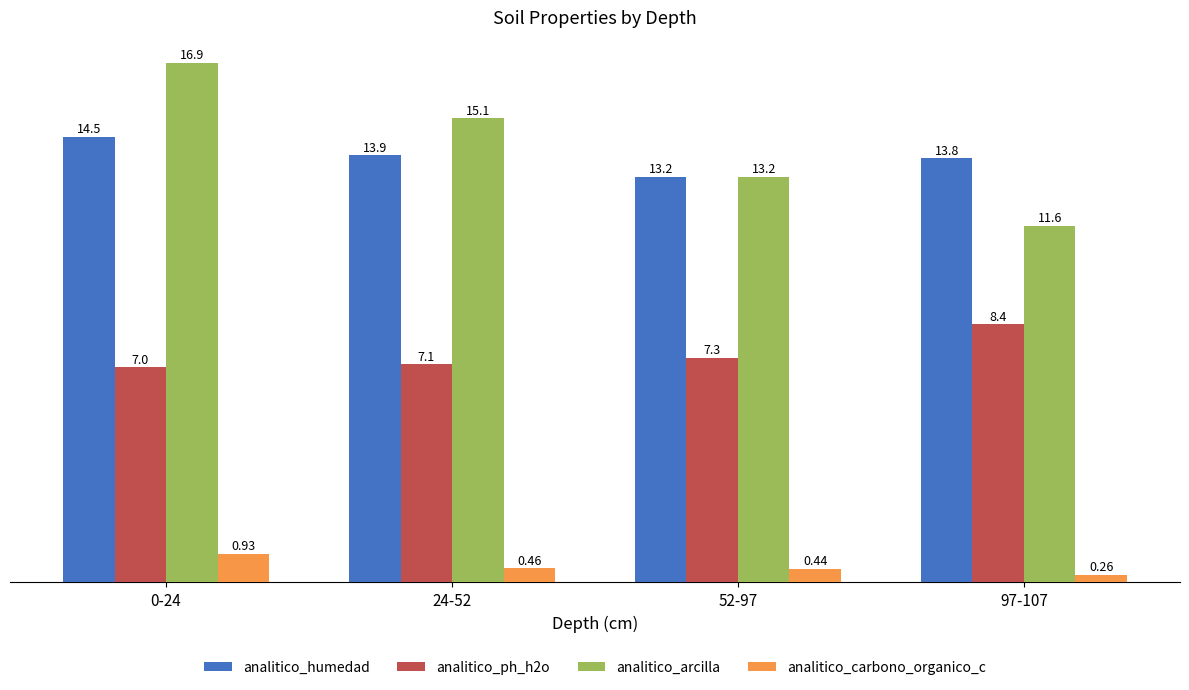

What is the total value across all series at 52-97?

34.1